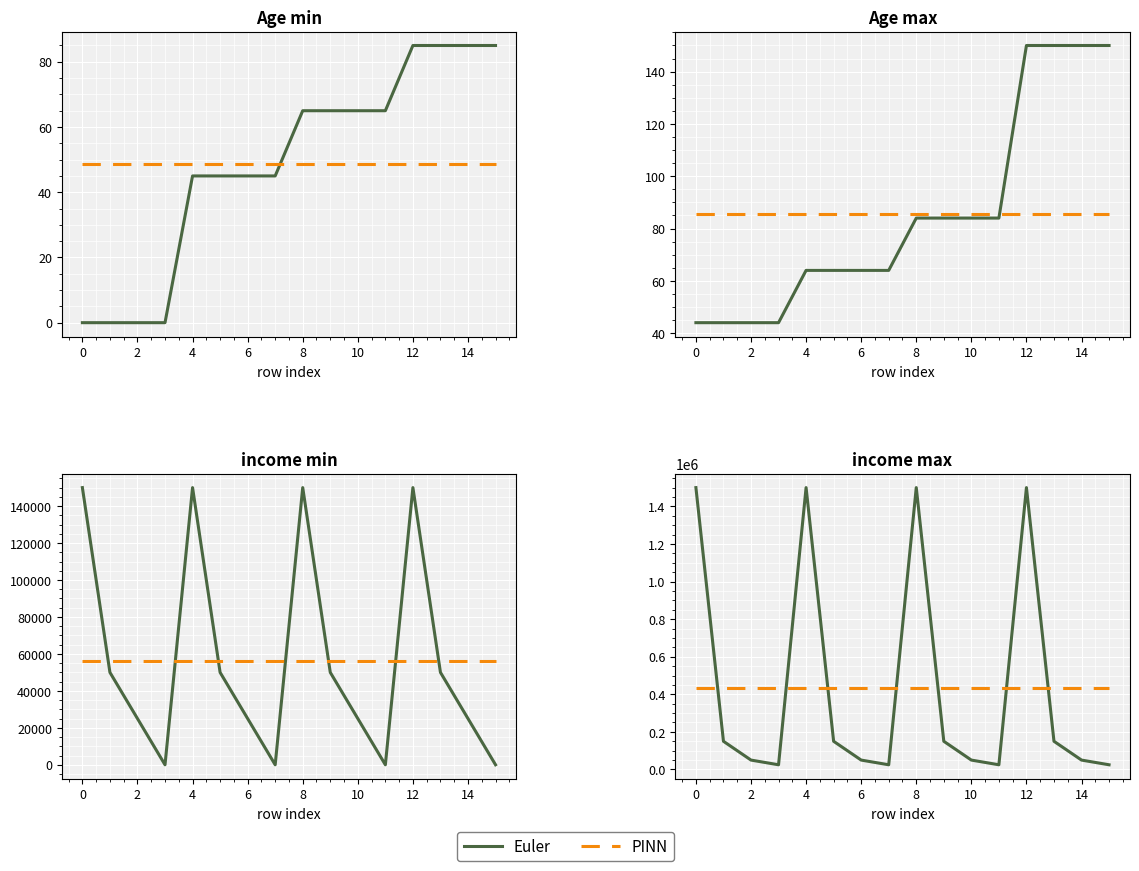

What is the label of the 12th point from the left?

11